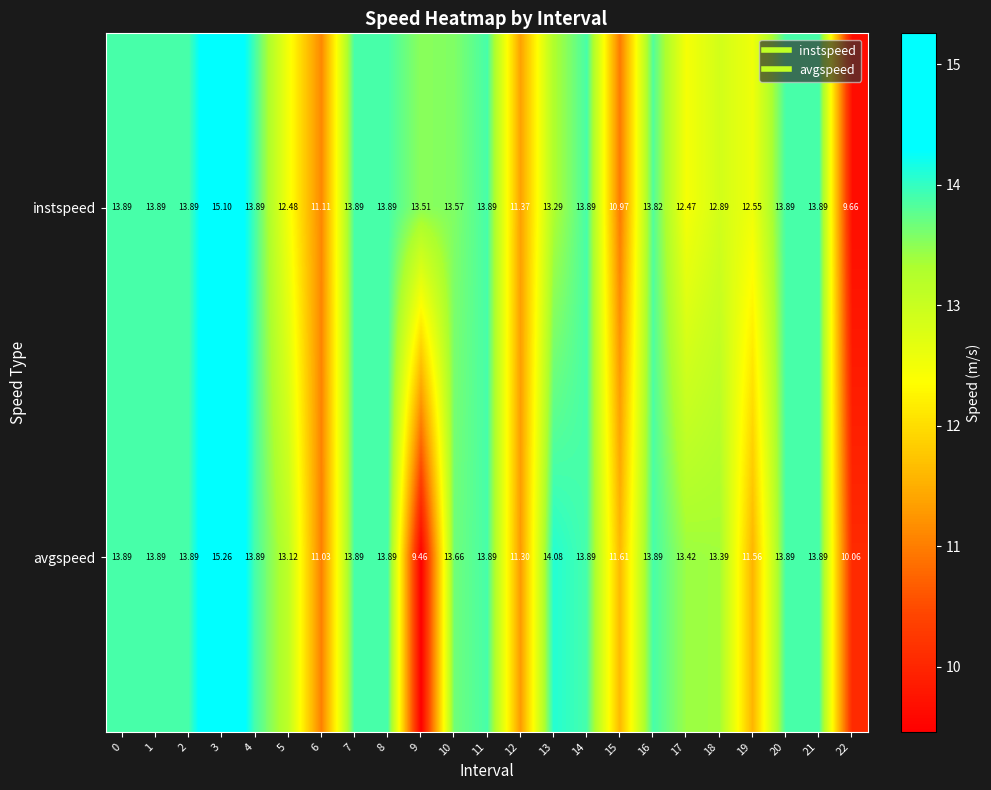

What is the total value across all series at 1?

27.8